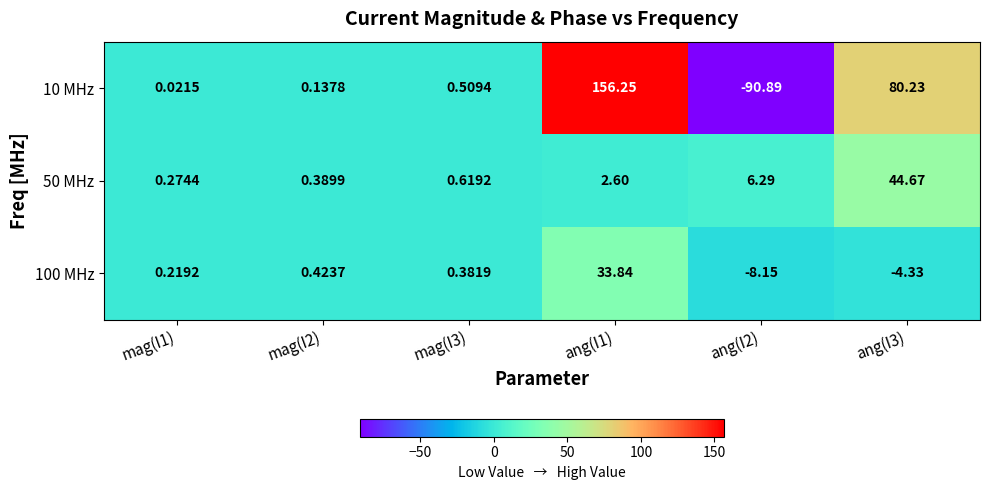

Which series has the largest range (max minus min)?

10 MHz